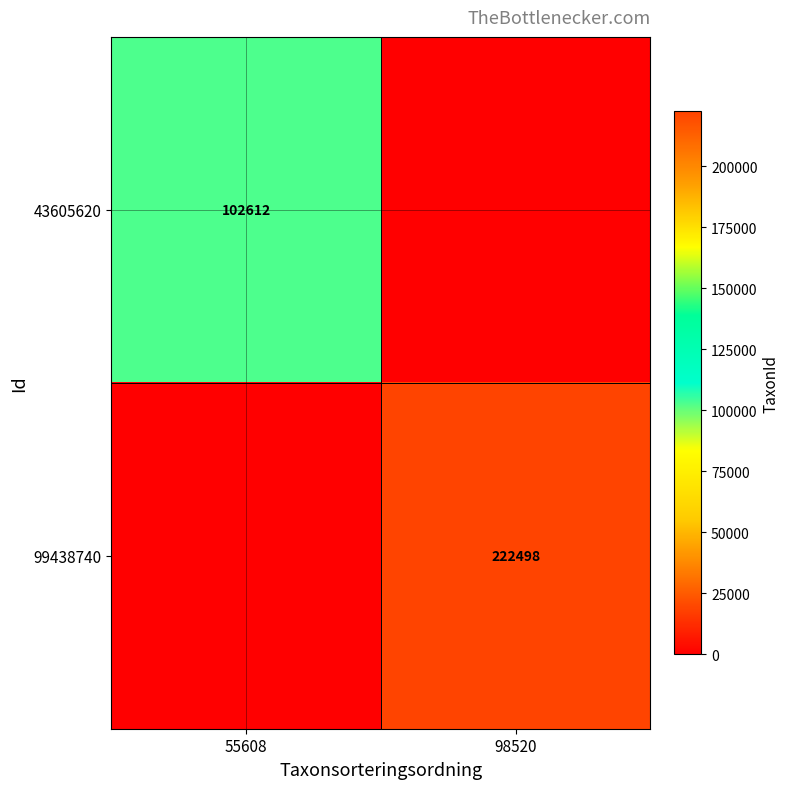

True or false: 99438740 has a value of 222498 at 98520.

True